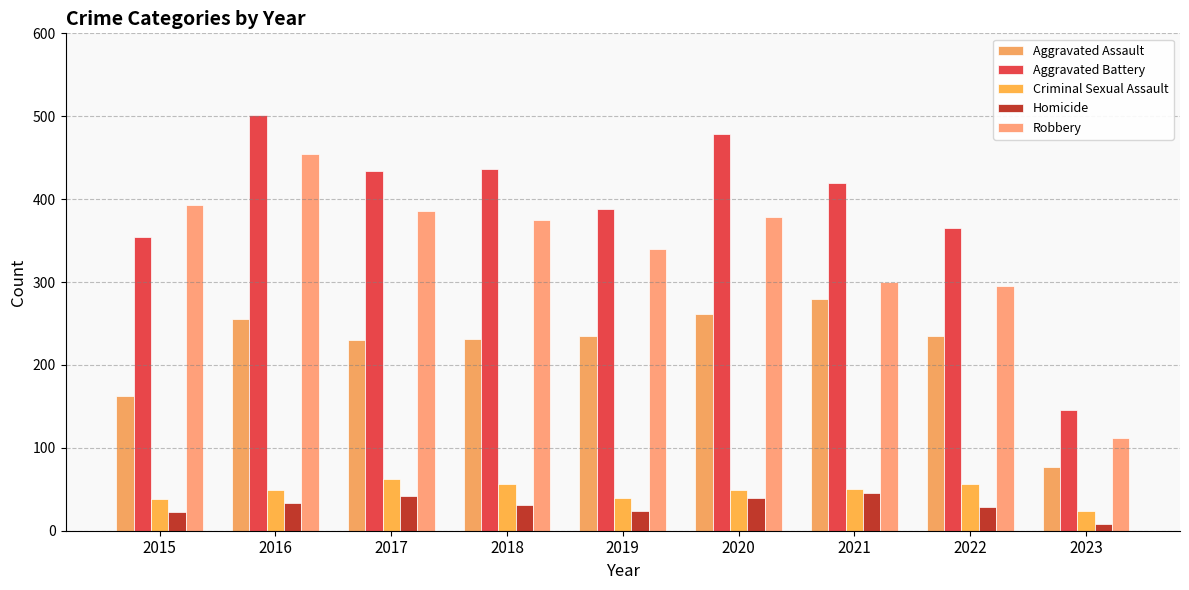

Between 2015 and 2021, which series saw the biggest shift?

Aggravated Assault